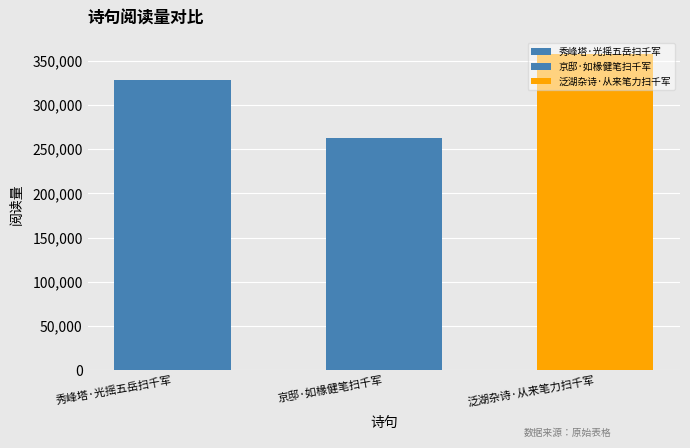

Reading left to right, list all the values displayed in this chart.

327773	263186	358077